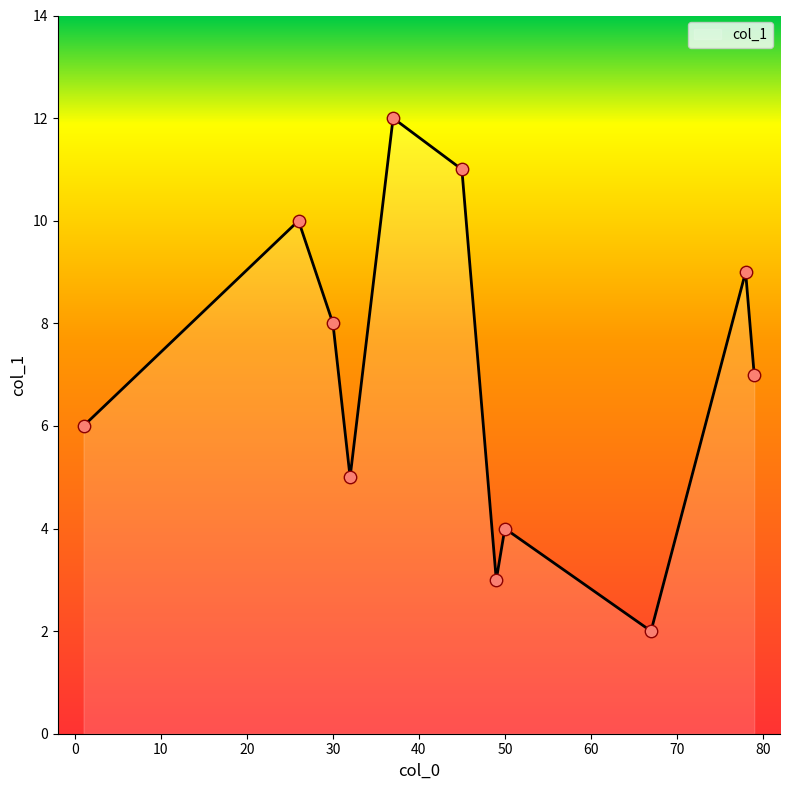

What is the difference between the maximum and minimum values?

10.0